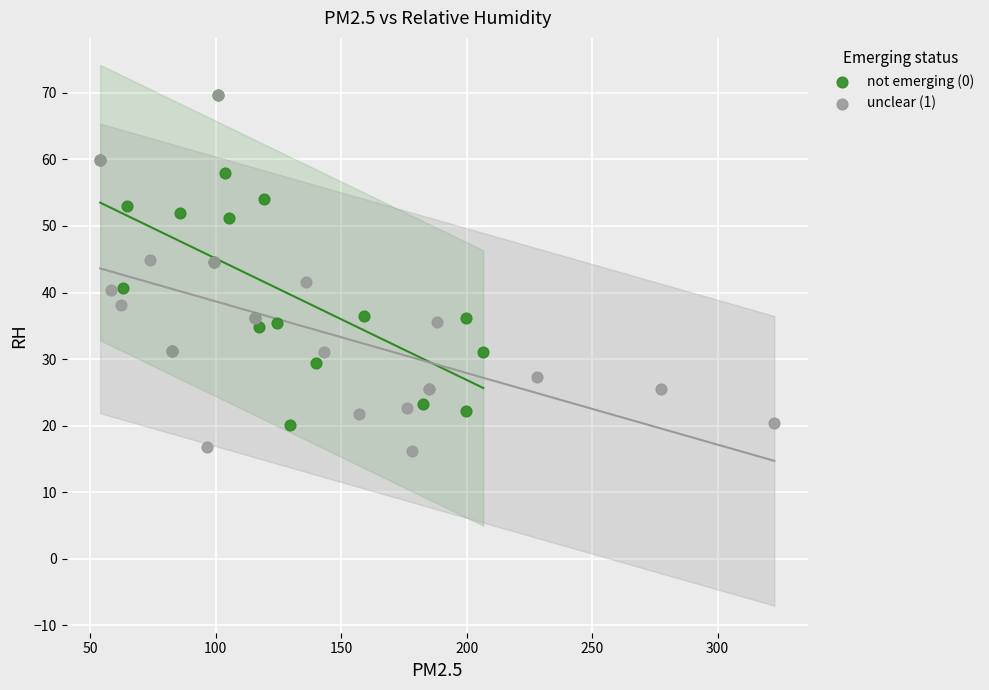

What are all the series names shown in the legend?

not emerging (0), unclear (1)